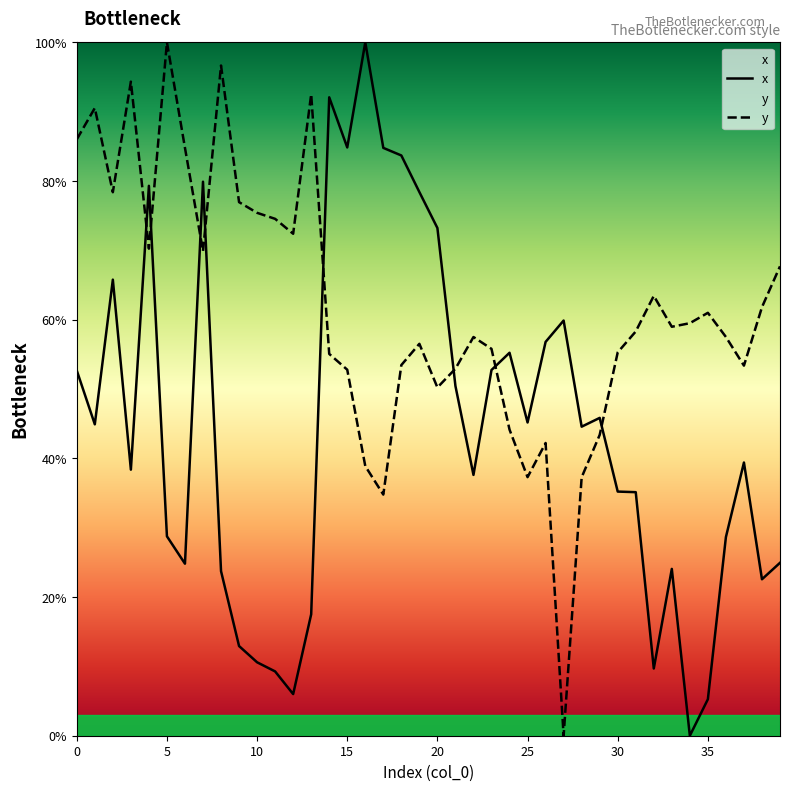

At 21, list the series in order from largest to smallest.

y, x